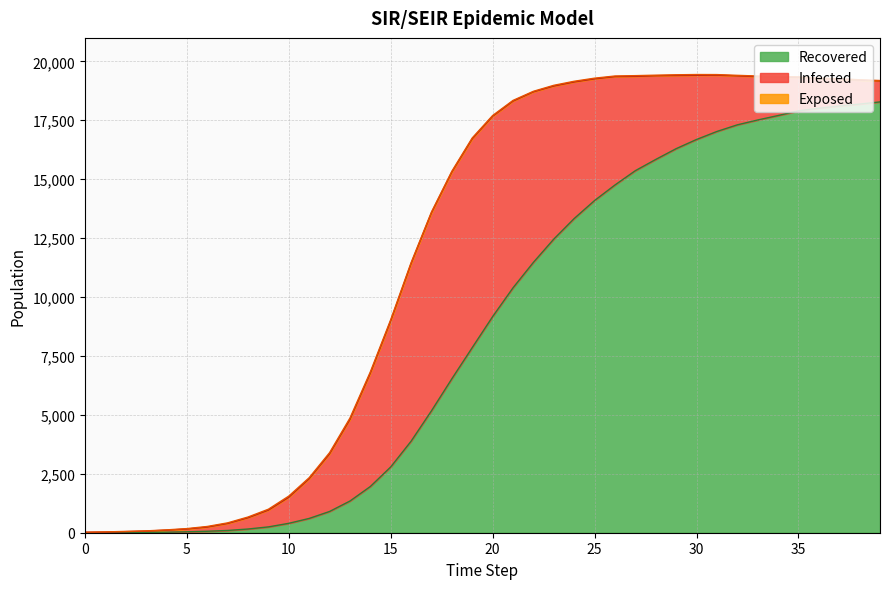

How many positive values does the Recovered series have?

39